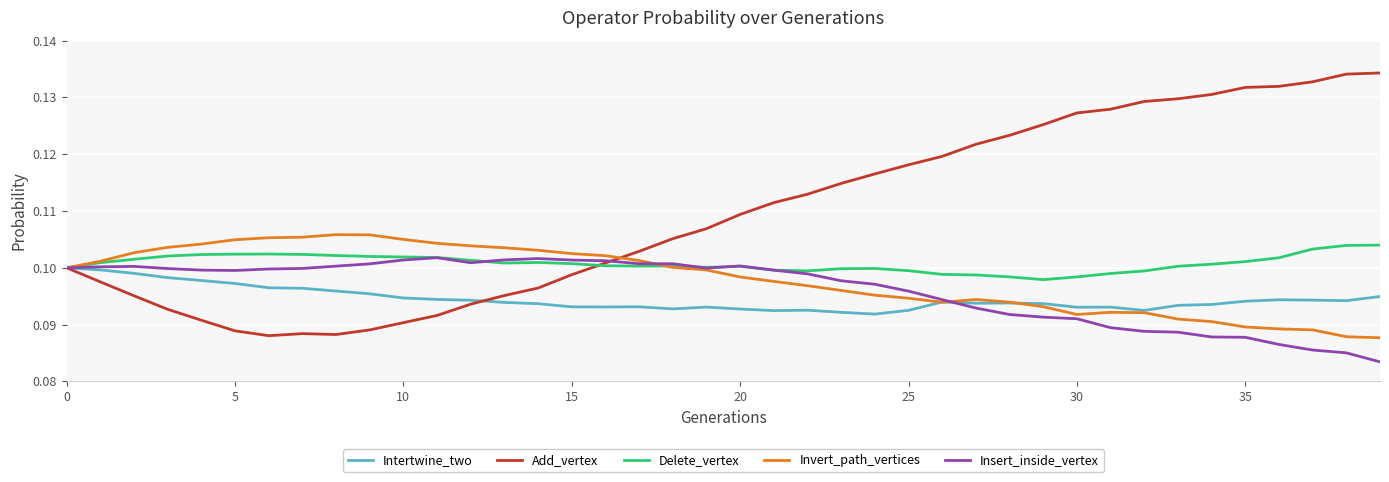

Which series has the largest range (max minus min)?

Add_vertex